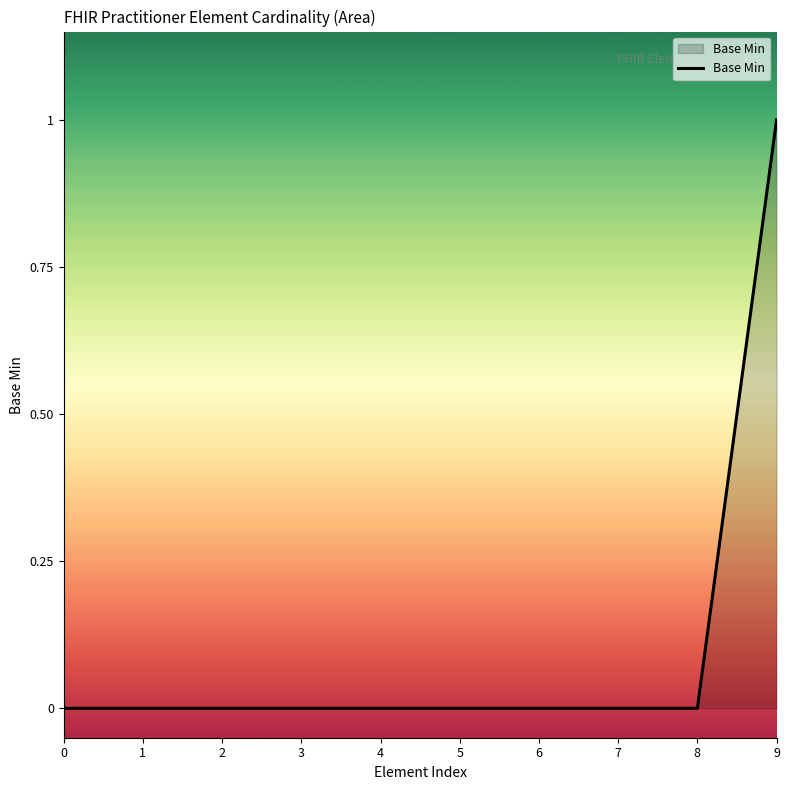

True or false: the data shows 0 at 3.

True